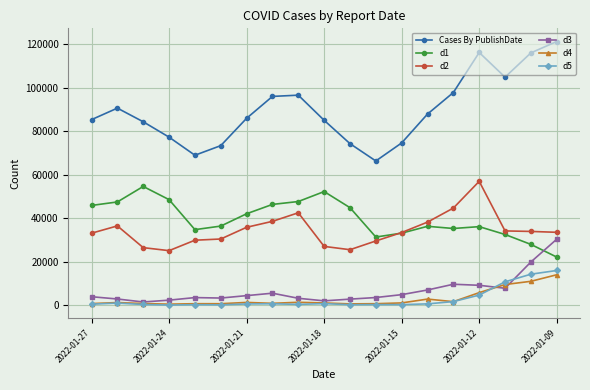

What is the difference between the maximum and minimum values in the d5 series?

15893